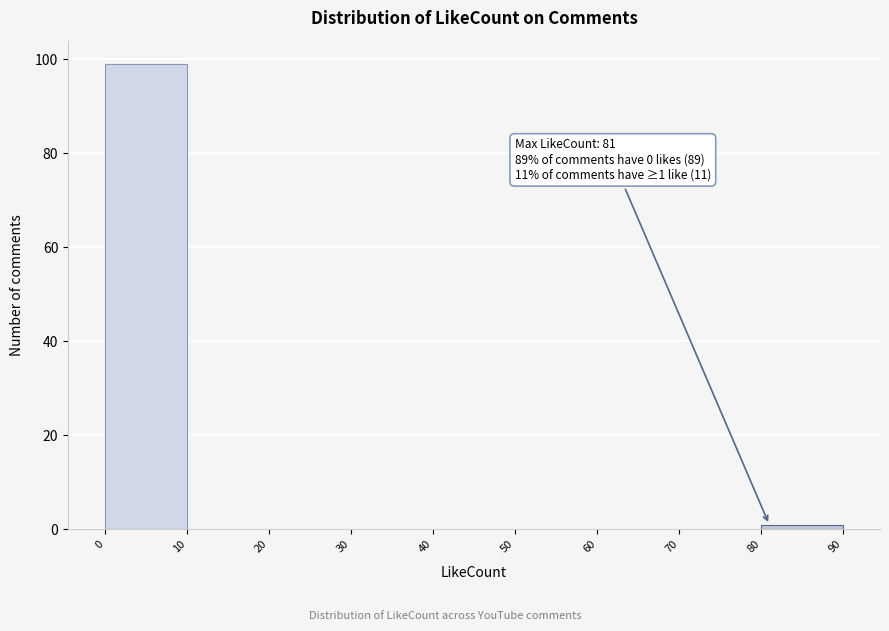

Over which range of the x-axis is the bar tallest?

0 to 10